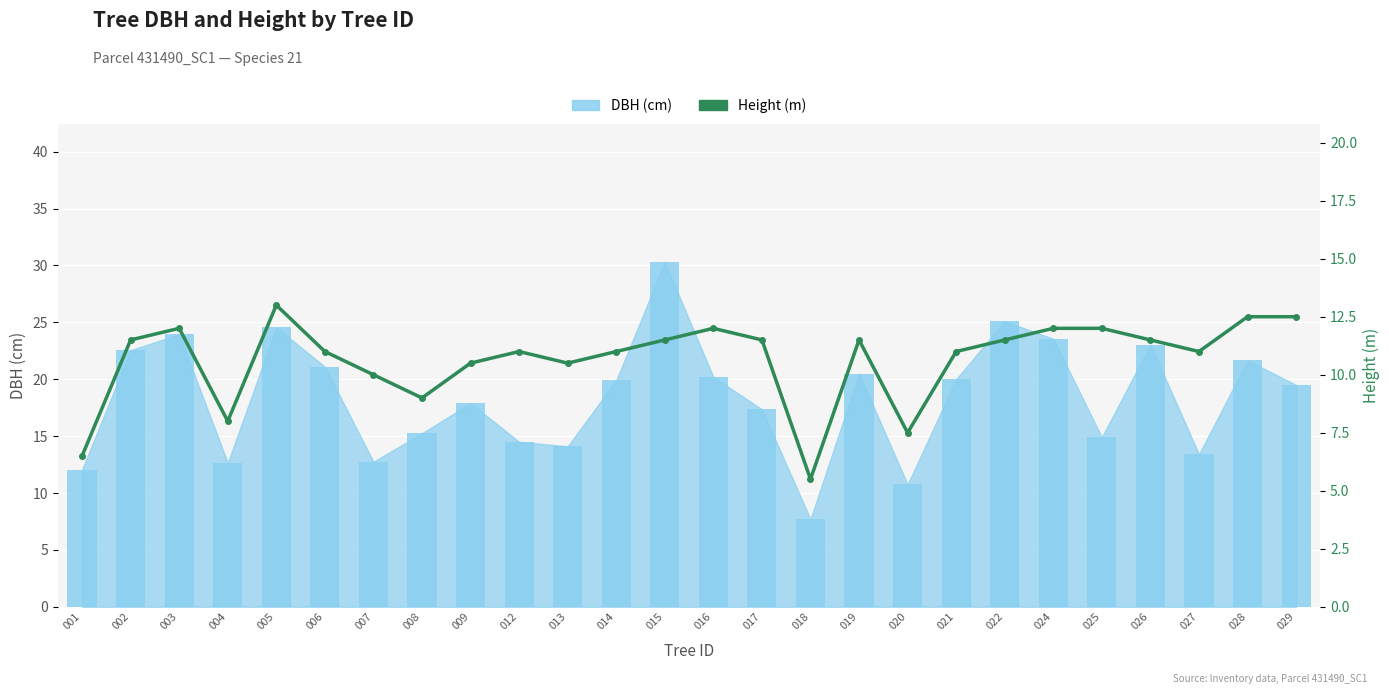

Where is DBH (bar) nearest to the value 19?

029